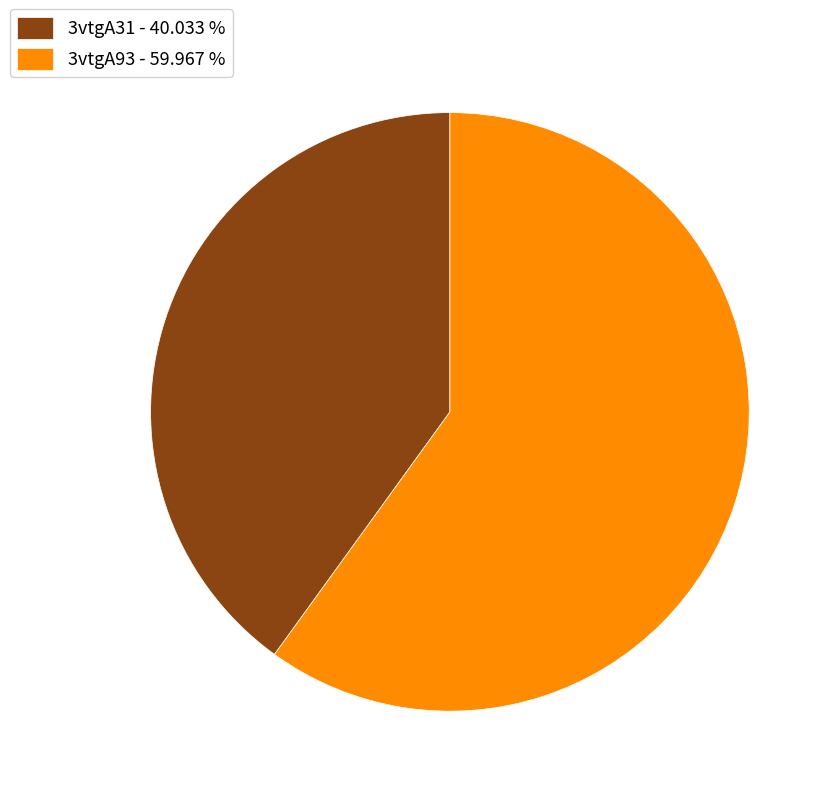

Between 3vtgA31 - 40.033 % and 3vtgA93 - 59.967 %, which is larger?

3vtgA93 - 59.967 %